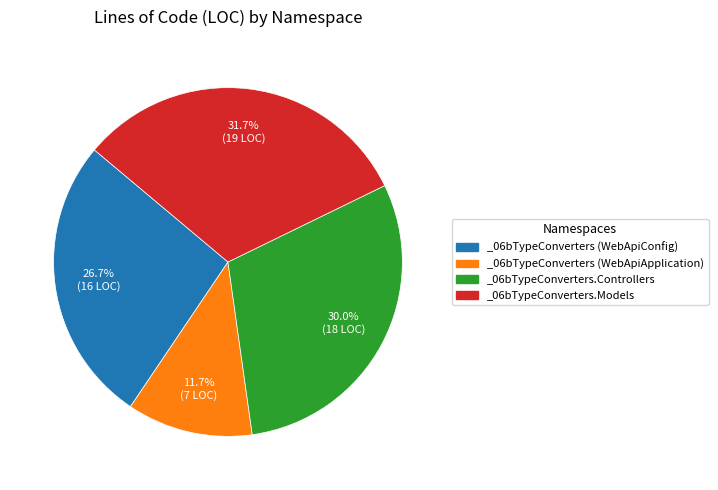

Is there any slice that represents more than half of the pie?

No